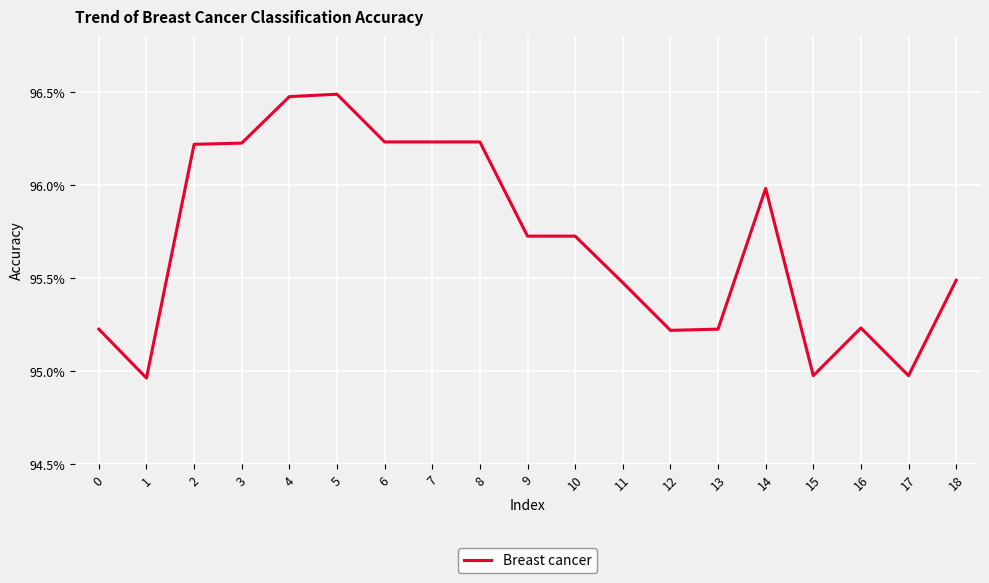

True or false: the data shows 0.9 at 1.

True